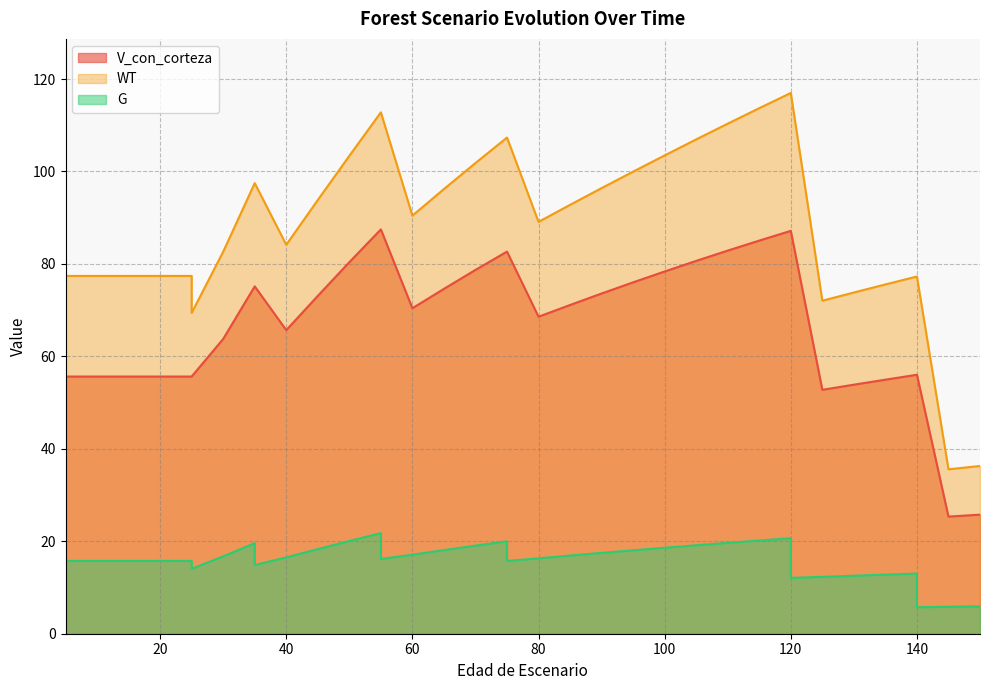

True or false: WT has more than 1 points higher than both neighbors.

False